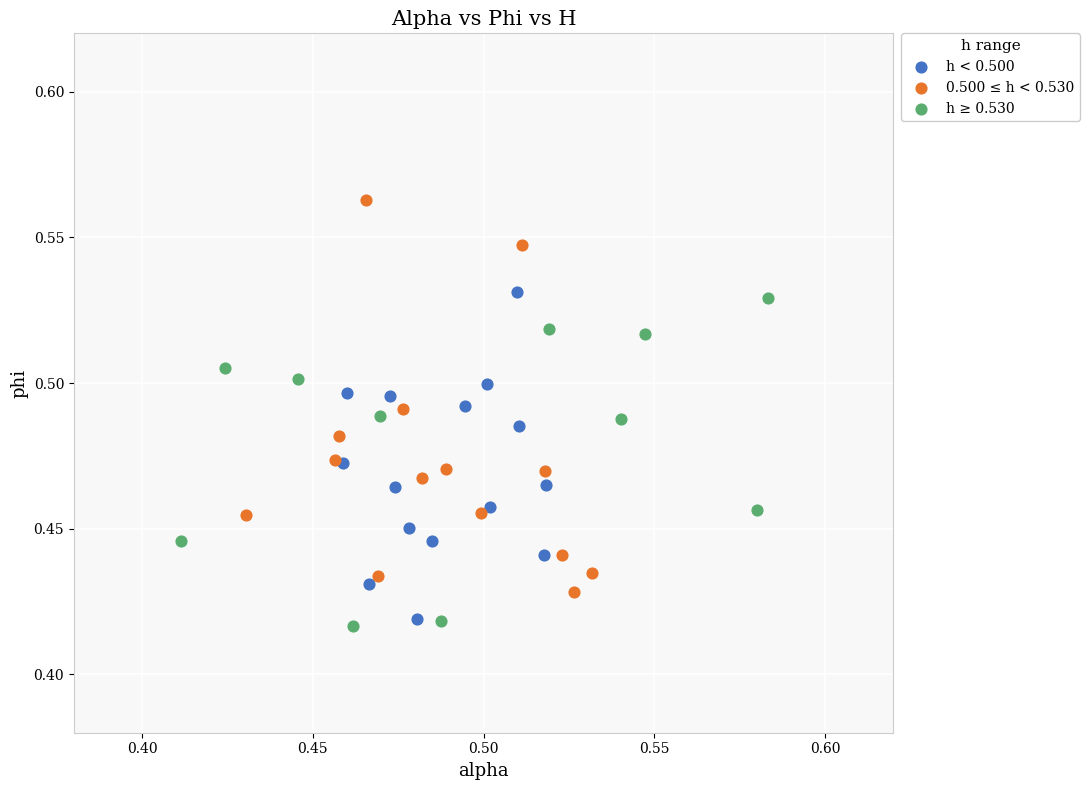

Which series reaches the maximum Y coordinate?

0.500 ≤ h < 0.530